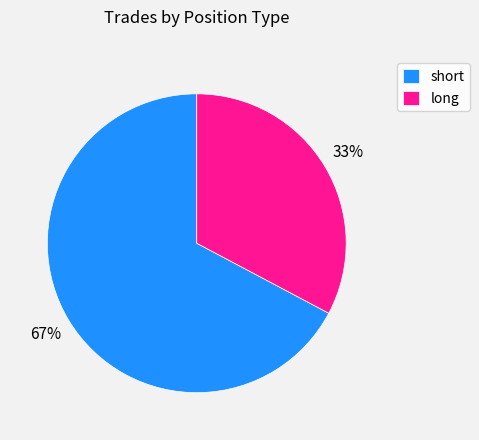

What percentage is the short slice, to the nearest percent?

67%